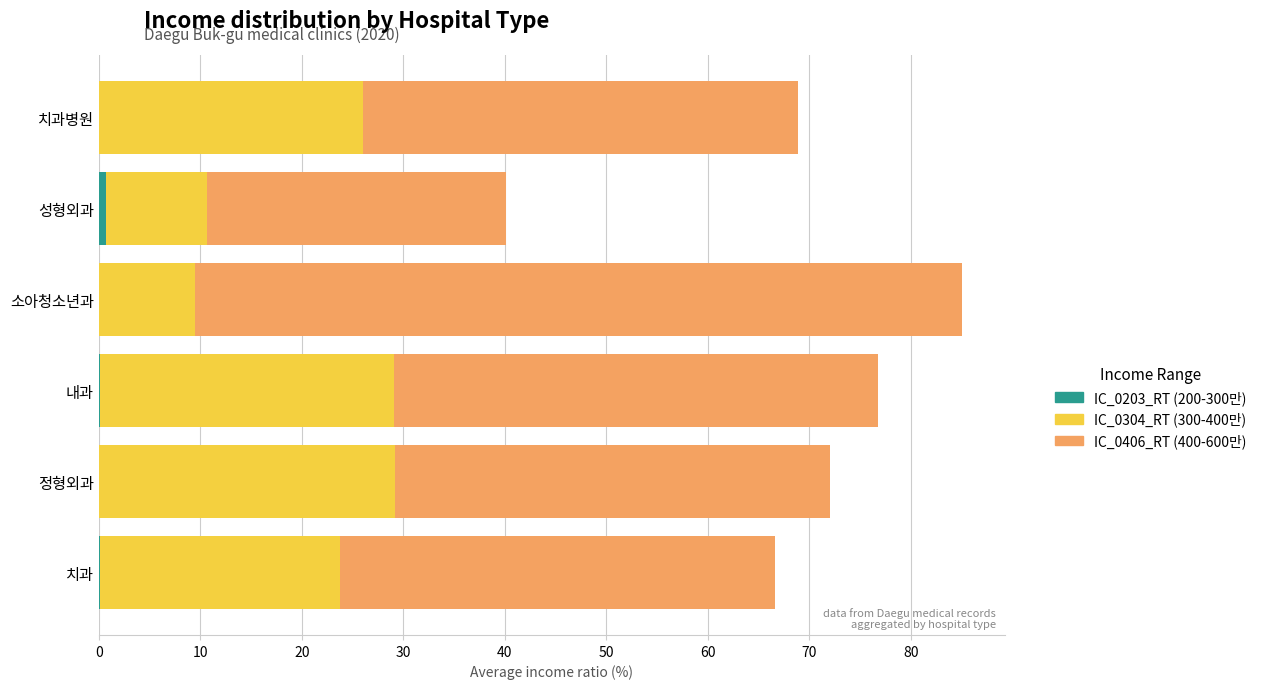

At which category is the sum across all series the highest?

소아청소년과